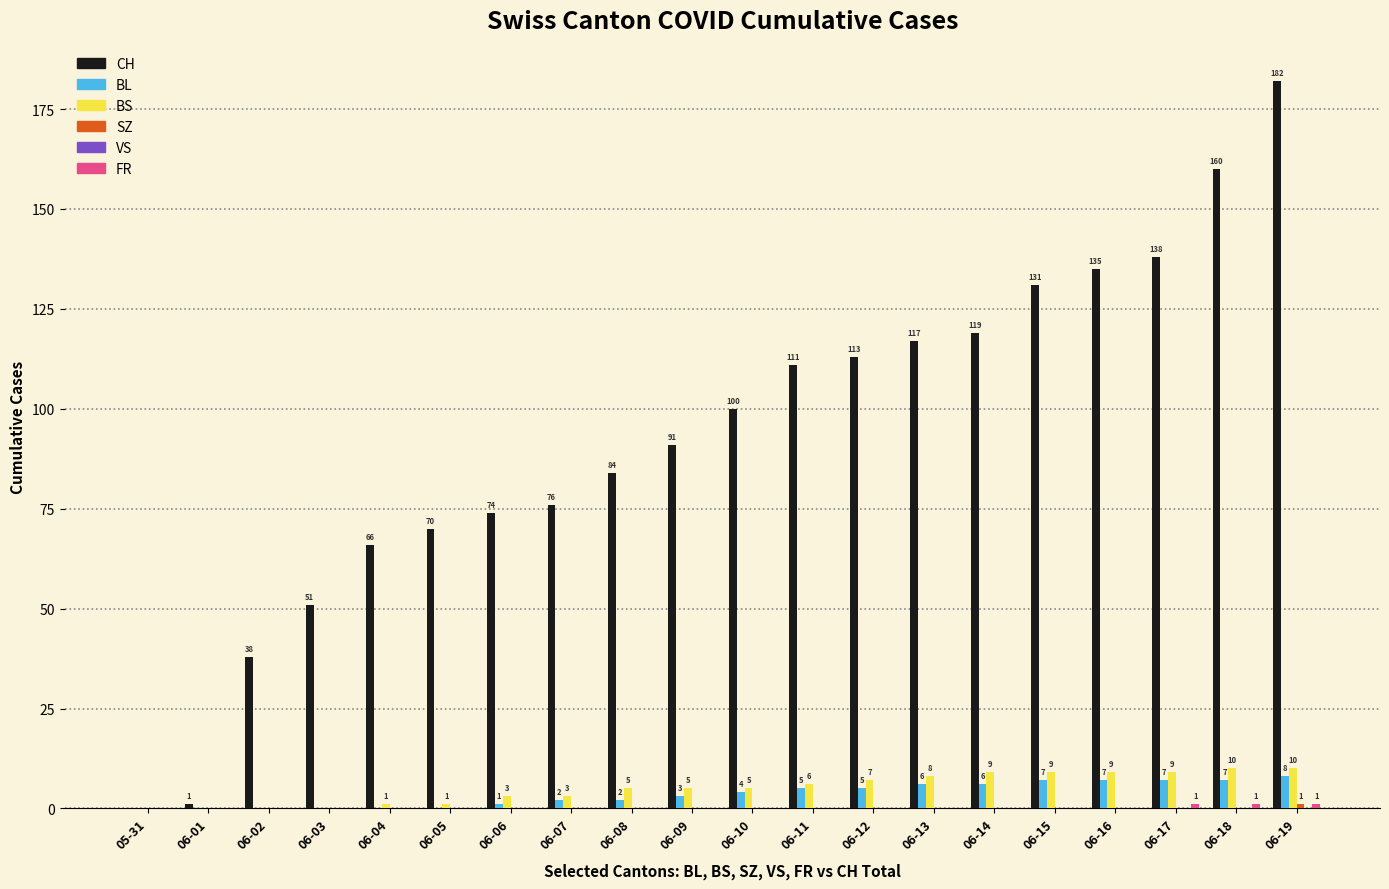

Where is BL nearest to the value 4?

06-10